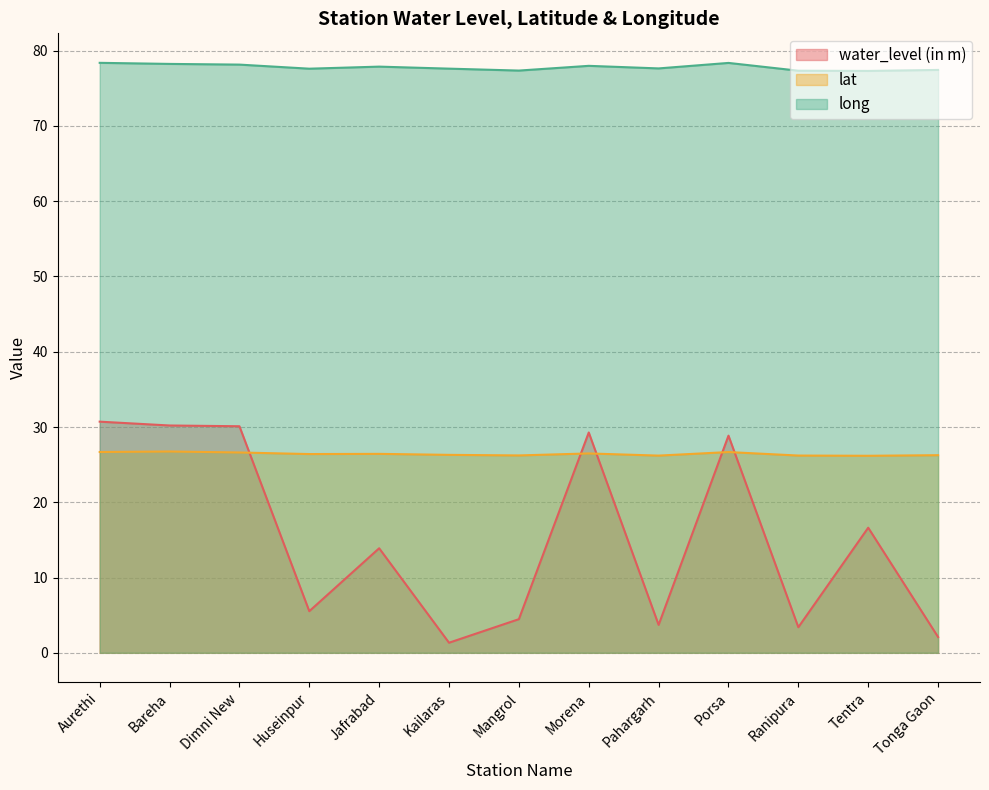

Does the chart display data point markers on the line(s)?

No